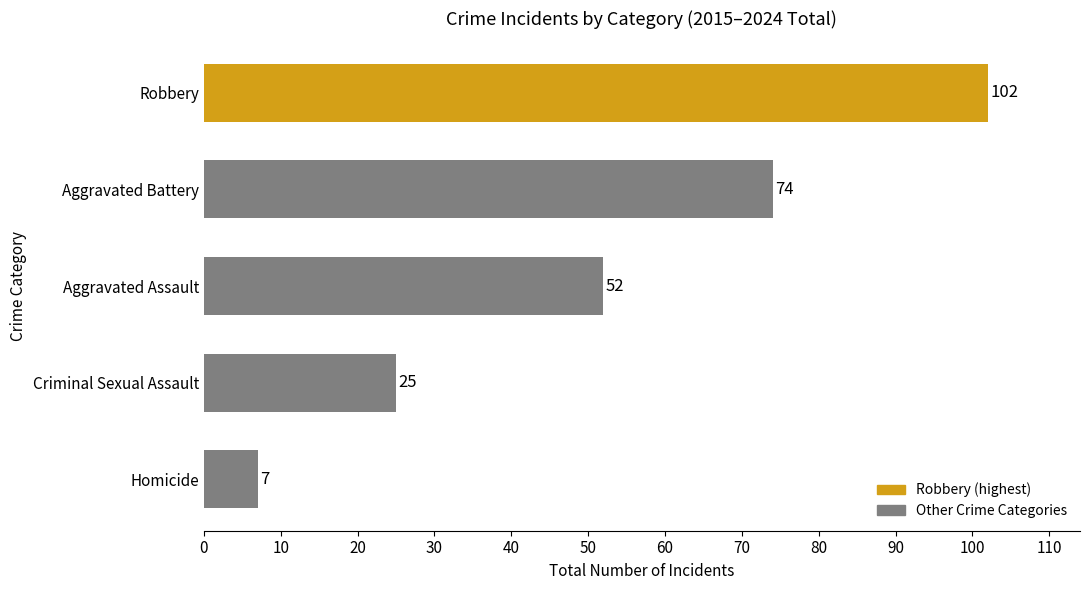

Where is the data nearest to the value 54?

Aggravated Assault